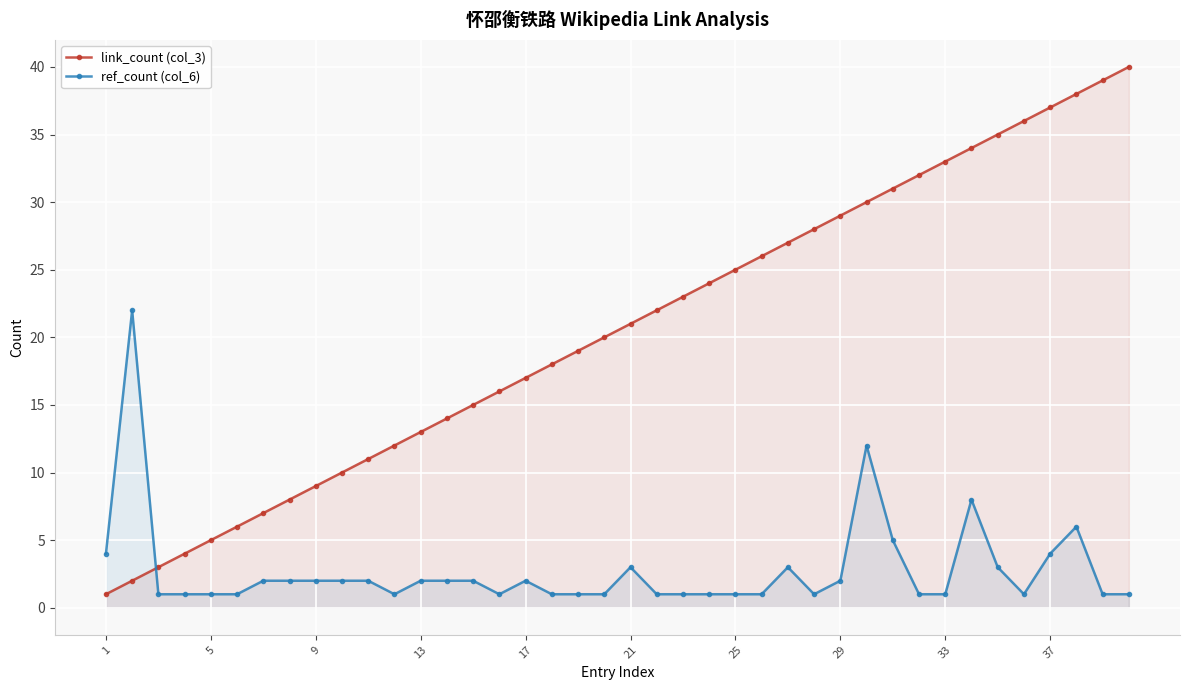

Reading right to left, what are all the values shown in this chart?

link_count (col_3): 40	39	38	37	36	35	34	33	32	31	30	29	28	27	26	25	24	23	22	21	20	19	18	17	16	15	14	13	12	11	10	9	8	7	6	5	4	3	2	1
ref_count (col_6): 1	1	6	4	1	3	8	1	1	5	12	2	1	3	1	1	1	1	1	3	1	1	1	2	1	2	2	2	1	2	2	2	2	2	1	1	1	1	22	4